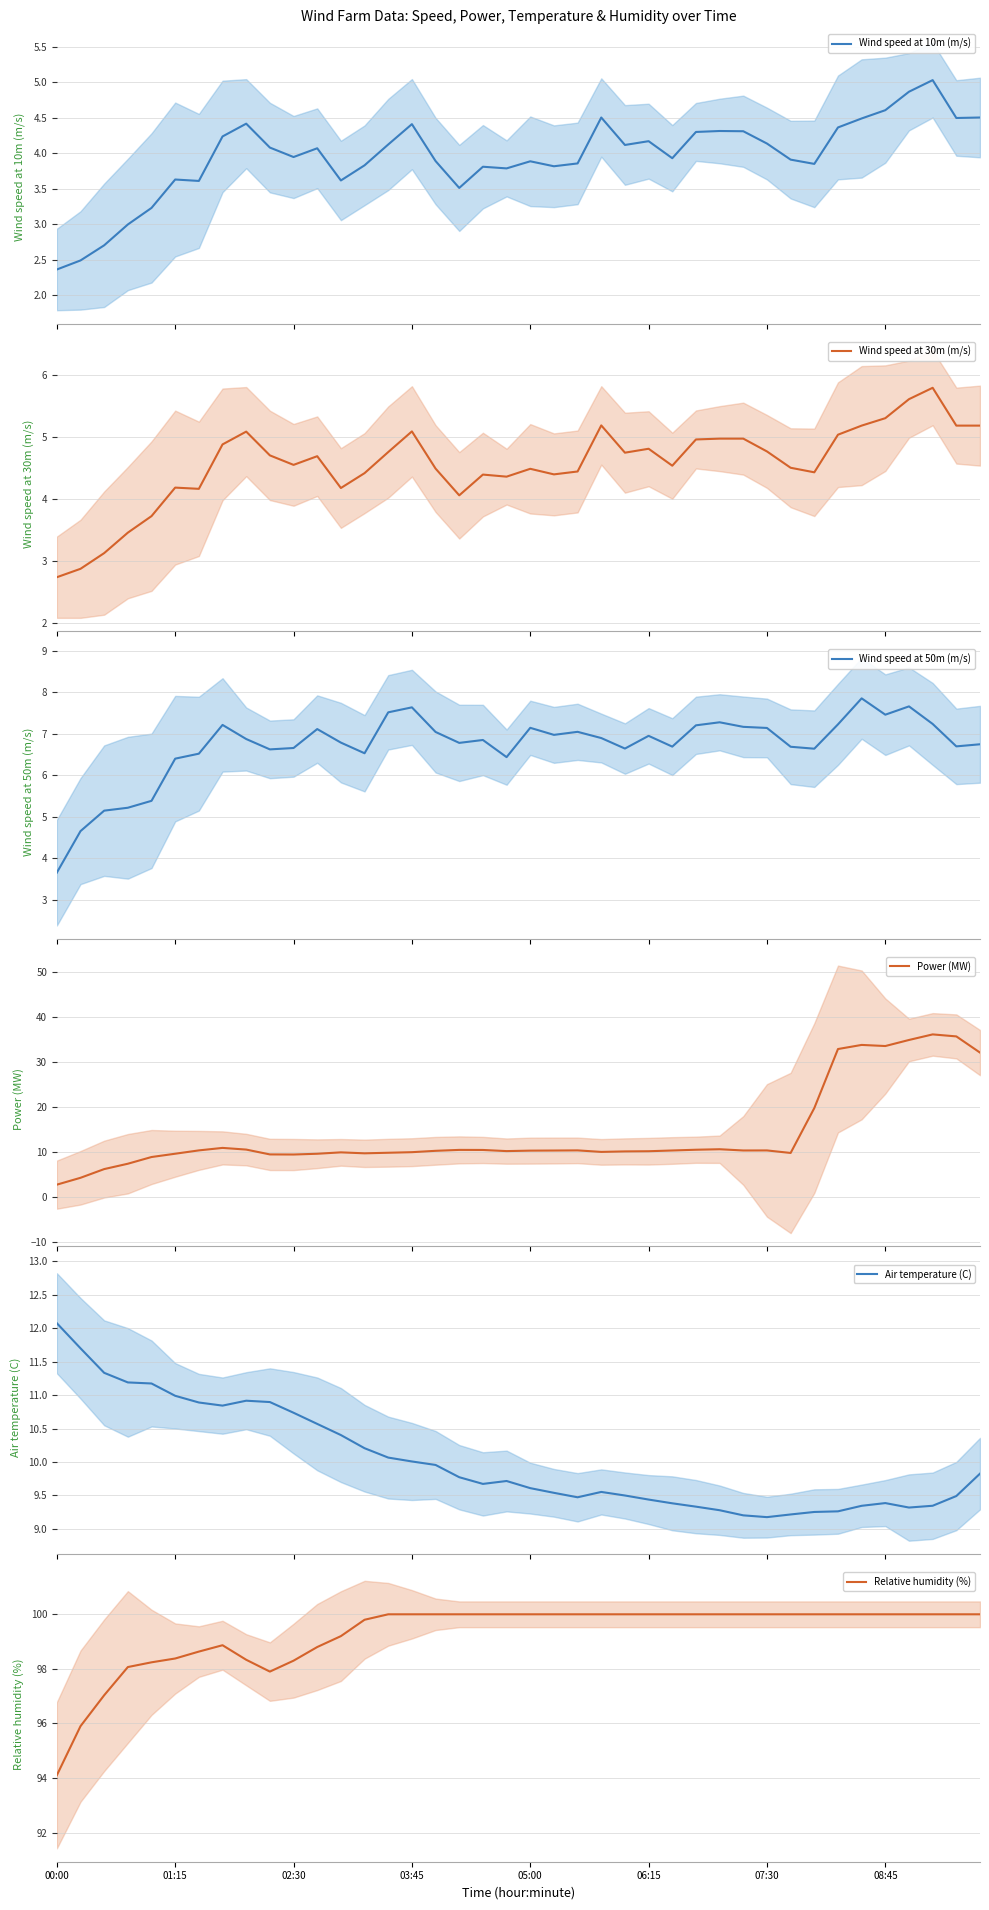

Which category has the lowest value in the Relative humidity (%) series?

00:00